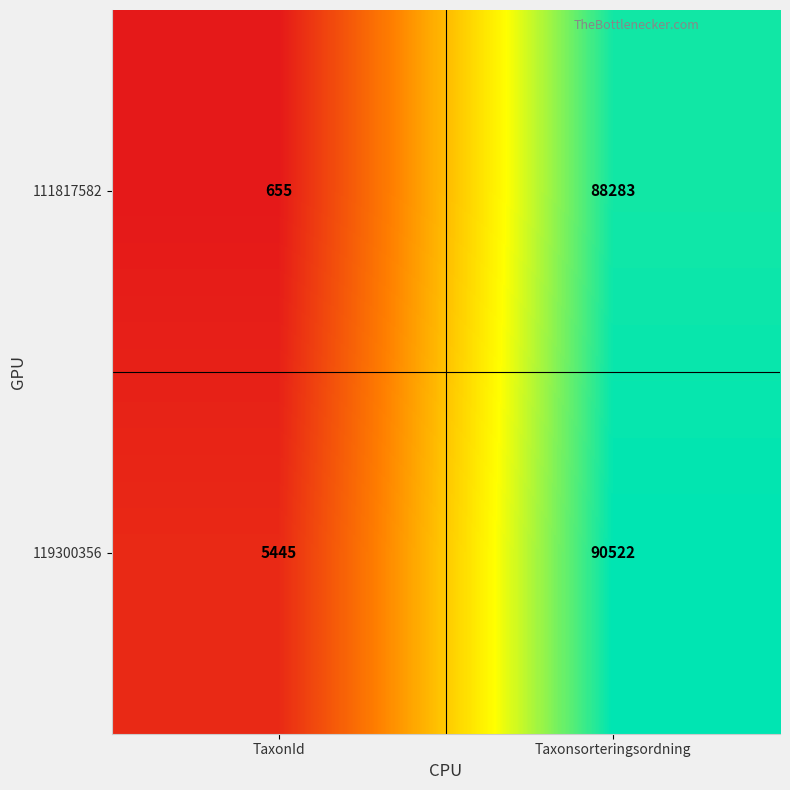

The value of 119300356 at Taxonsorteringsordning is 138584. True or false?

False